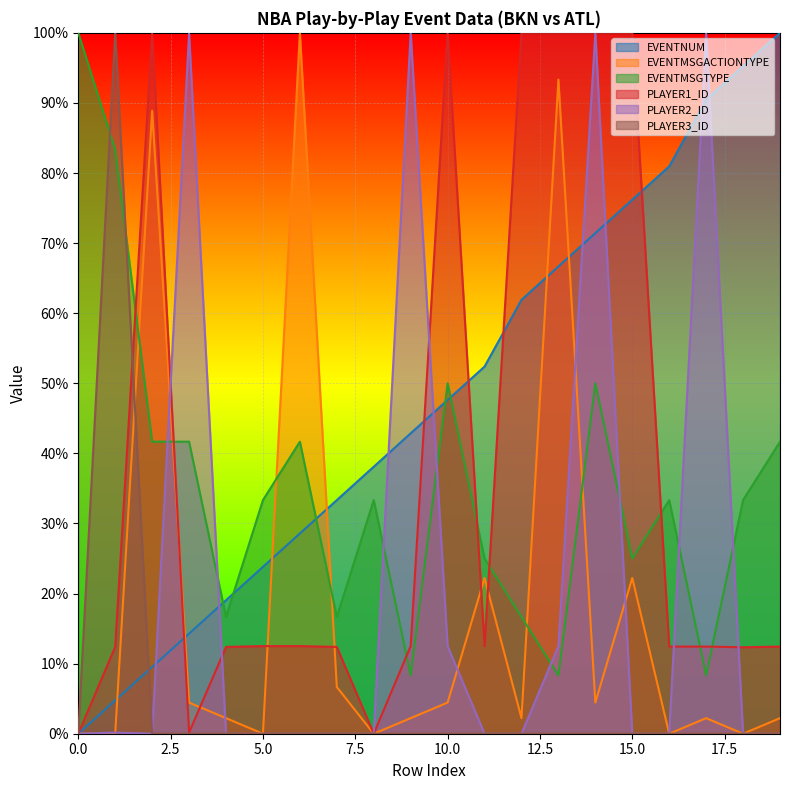

Reading left to right, extract all data points from this chart.

EVENTNUM: 0.0	4.8	9.5	14.3	19.0	23.8	28.6	33.3	38.1	42.9	47.6	52.4	61.9	66.7	71.4	76.2	81.0	90.5	95.2	100.0
EVENTMSGACTIONTYPE: 0.0	0.0	88.9	4.4	2.2	0.0	100.0	6.7	0.0	2.2	4.4	22.2	2.2	93.3	4.4	22.2	0.0	2.2	0.0	2.2
EVENTMSGTYPE: 100.0	83.3	41.7	41.7	16.7	33.3	41.7	16.7	33.3	8.3	50.0	25.0	16.7	8.3	50.0	25.0	33.3	8.3	33.3	41.7
PLAYER1_ID: 0.0	12.4	99.9	0.2	12.4	12.5	12.5	12.4	0.0	12.5	100.0	12.5	100.0	100.0	100.0	100.0	12.4	12.4	12.3	12.4
PLAYER2_ID: 0.0	0.2	0.0	99.9	0.0	0.0	0.0	0.0	0.0	100.0	12.5	0.0	0.0	12.5	100.0	0.0	0.0	99.9	0.0	0.0
PLAYER3_ID: 0.0	100.0	0.0	0.0	0.0	0.0	0.0	0.0	0.0	0.0	0.0	0.0	0.0	0.0	0.0	0.0	0.0	0.0	0.0	0.0